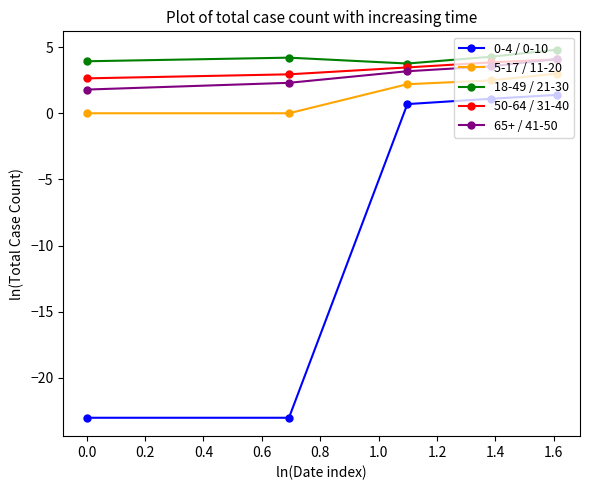

What is the highest value of the 5-17 / 11-20 series?

3.0